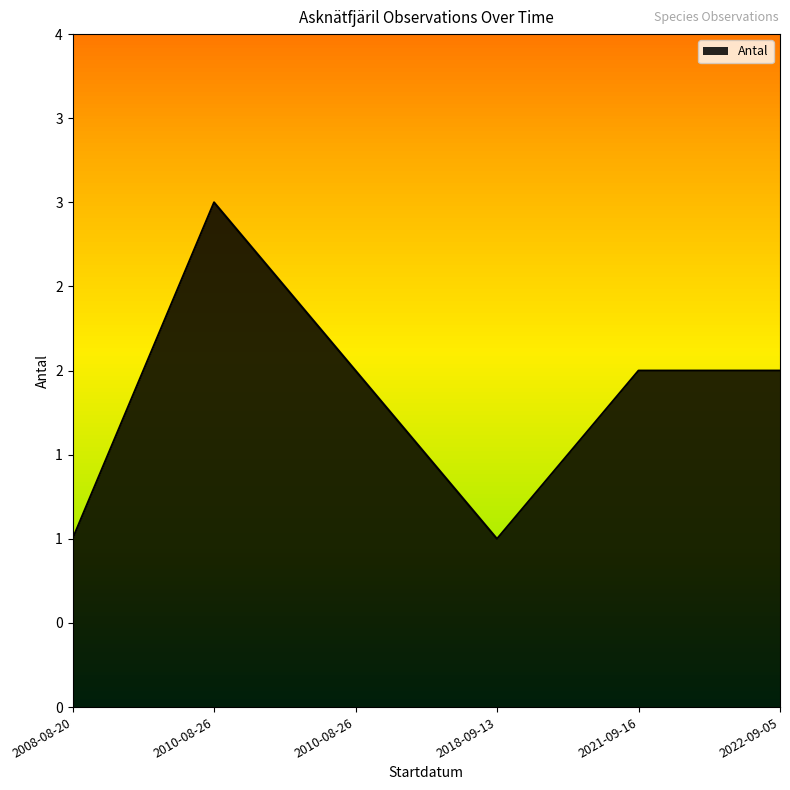

What is the average value?

2